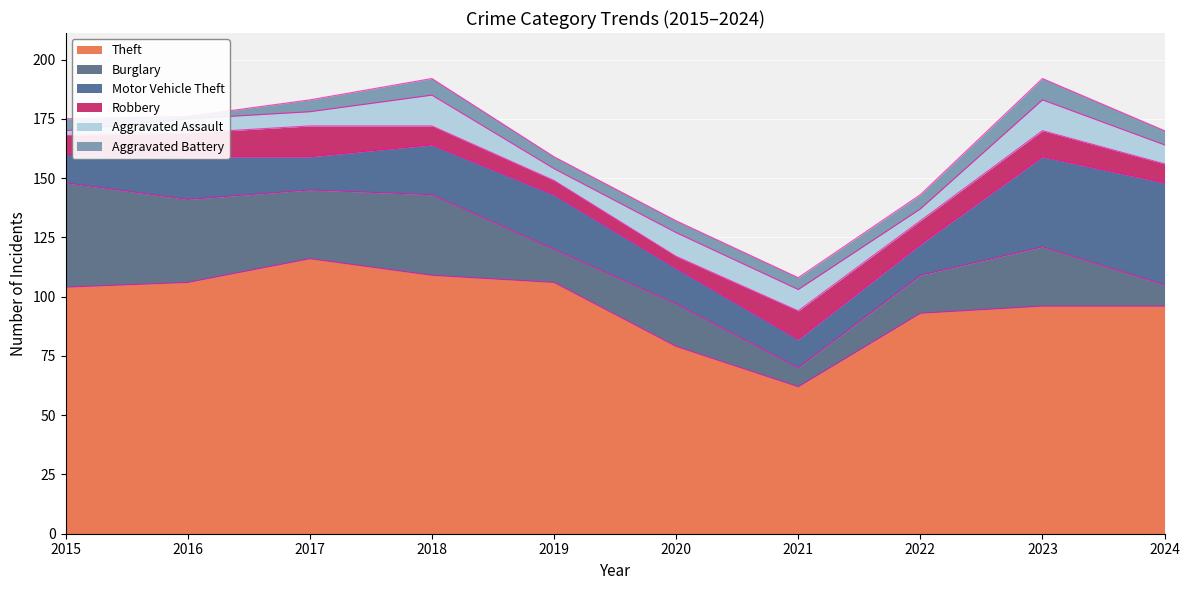

Reading left to right, what are all the values shown in this chart?

Theft: 104	106	116	109	106	79	62	93	96	96
Burglary: 44	35	29	34	14	18	8	16	25	9
Motor Vehicle Theft: 12	18	14	21	23	15	12	13	38	43
Robbery: 8	10	13	8	6	5	12	10	11	8
Aggravated Assault: 2	6	6	13	5	10	9	5	13	8
Aggravated Battery: 5	1	5	7	5	5	5	6	9	6